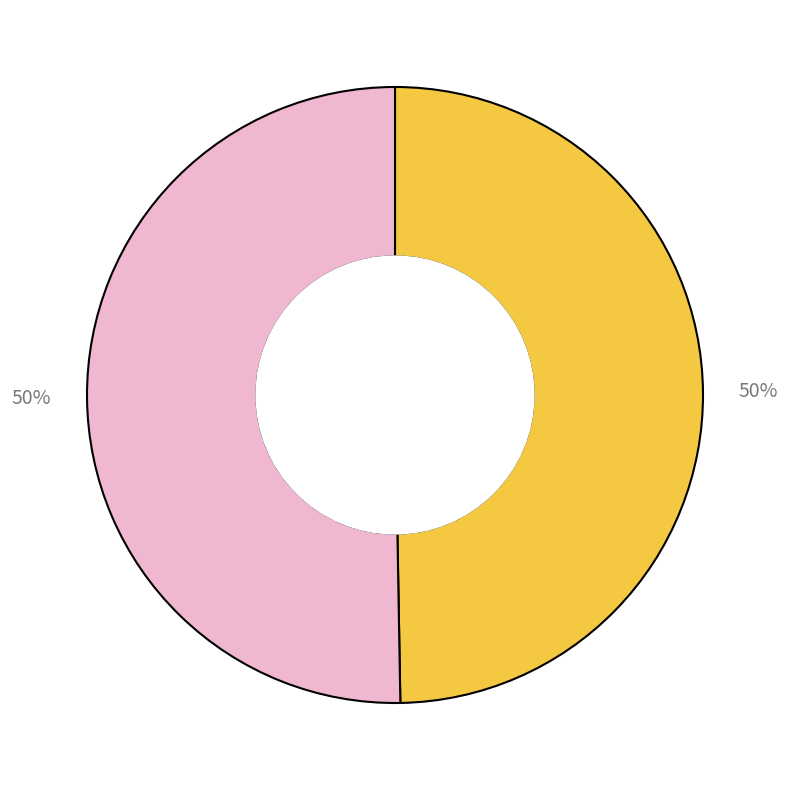

To the nearest percent, what is the average slice percentage?

50%